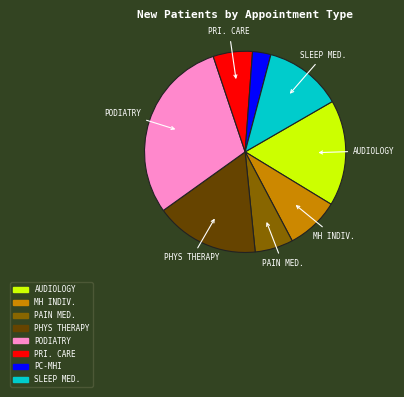

What is the ratio of the value at MH INDIV. to the value at PODIATRY?

0.3